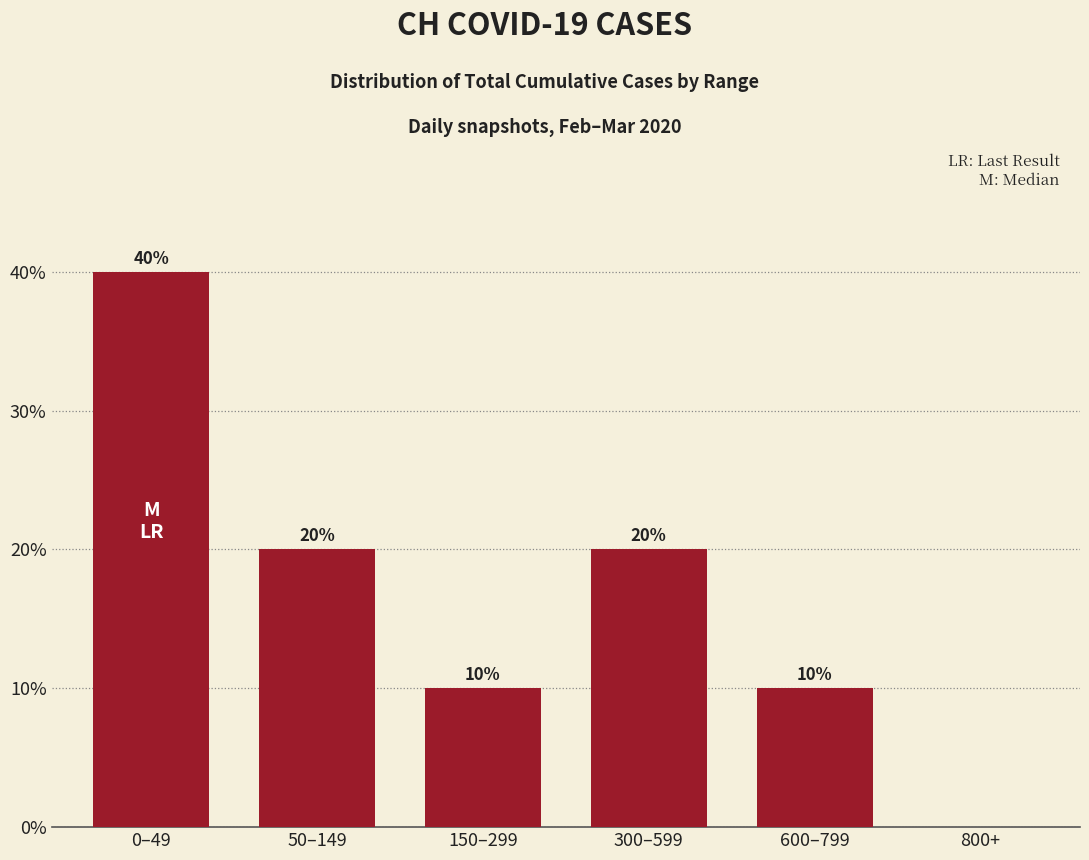

Where does the data first go above 20?

0–49